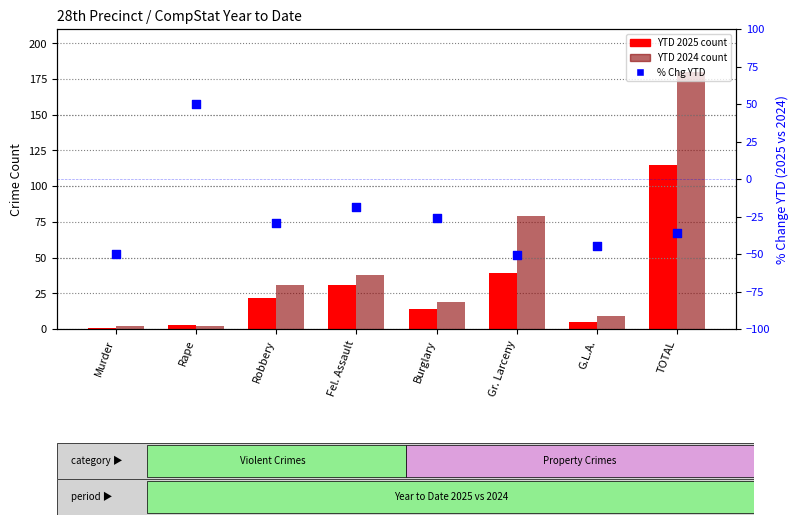

Which series has the widest spread of Y values?

YTD 2024